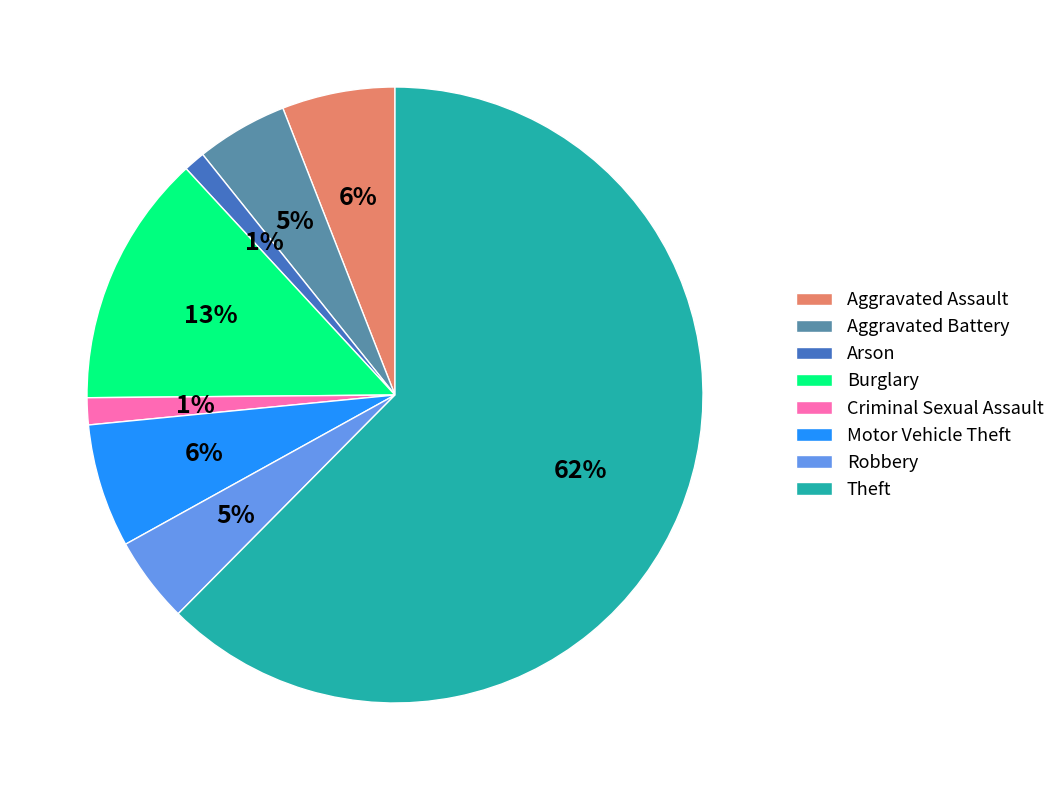

To the nearest percent, what portion does Aggravated Assault represent?

6%